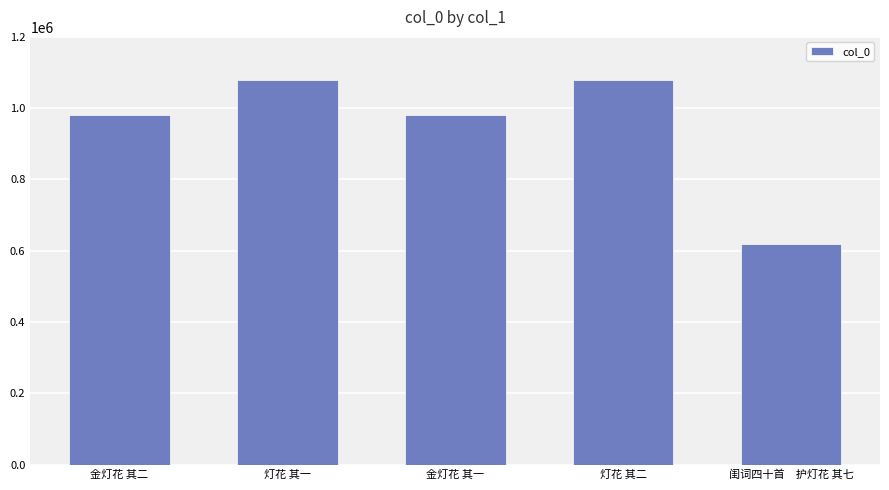

Are the bars horizontal?

No